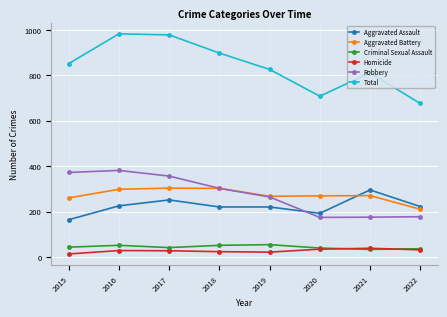

How many lines are shown in the chart?

6